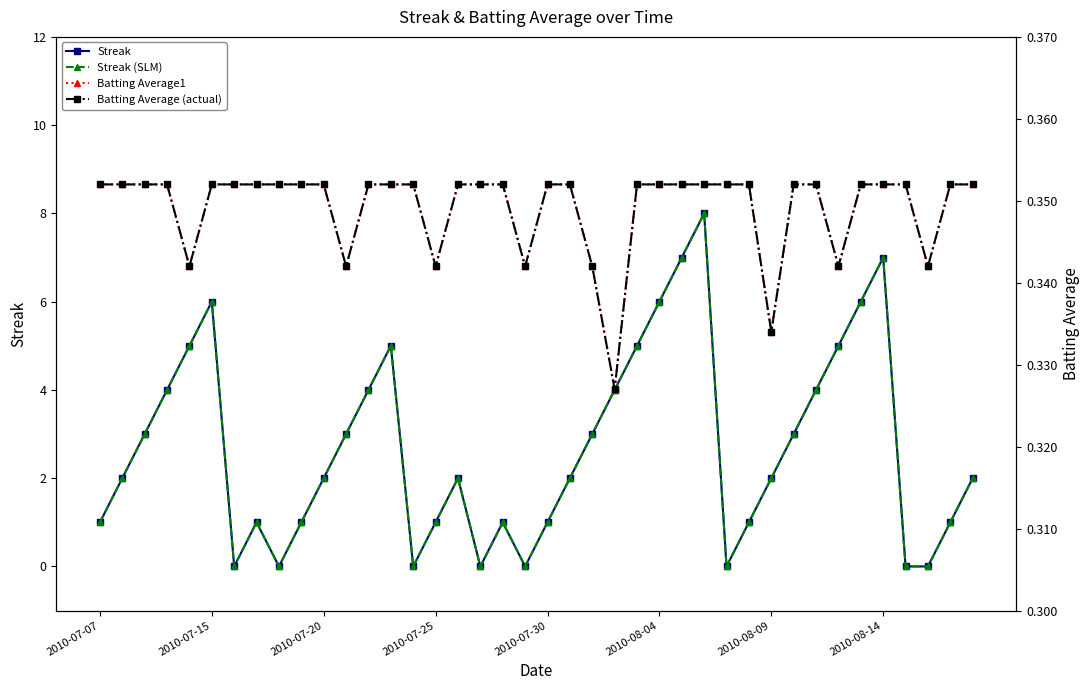

At which category is the sum across all series the highest?

27